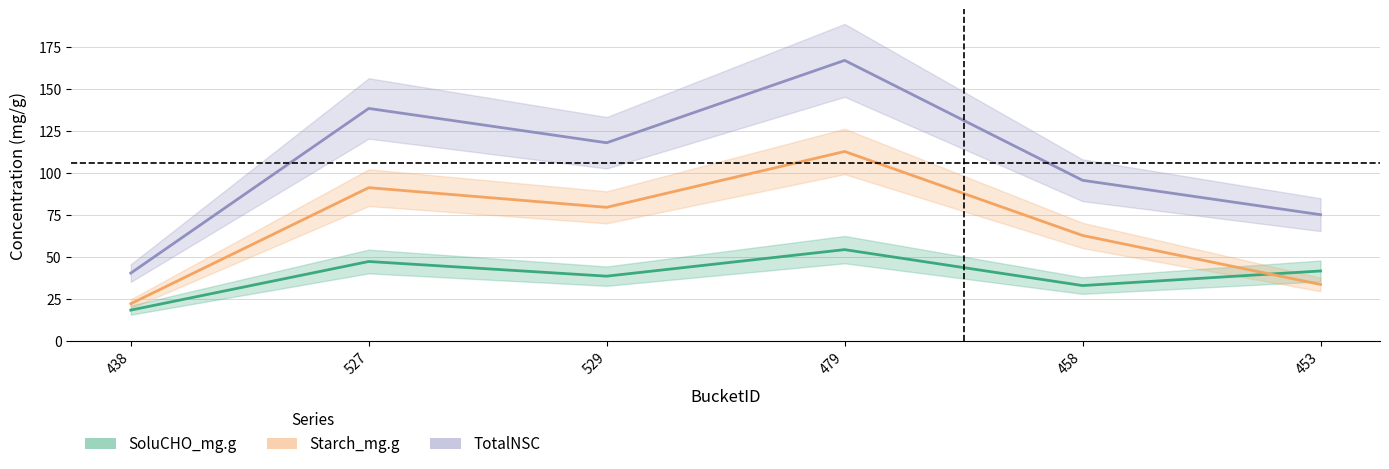

At which label does Starch_mg.g reach its minimum?

438